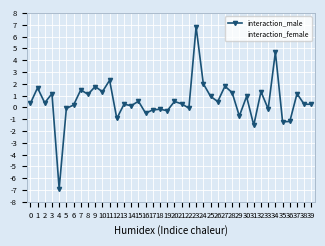

Is the value of interaction_female at 33 greater than the value of interaction_male at 38?

No